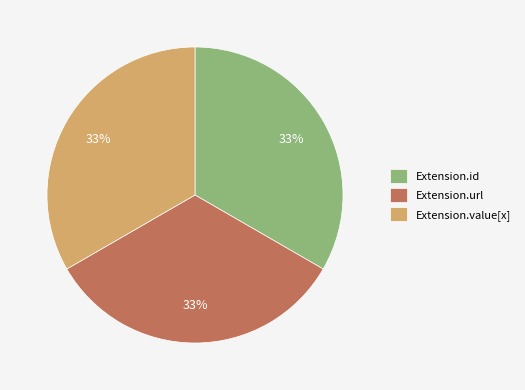

To the nearest percent, what portion does Extension.url represent?

33%